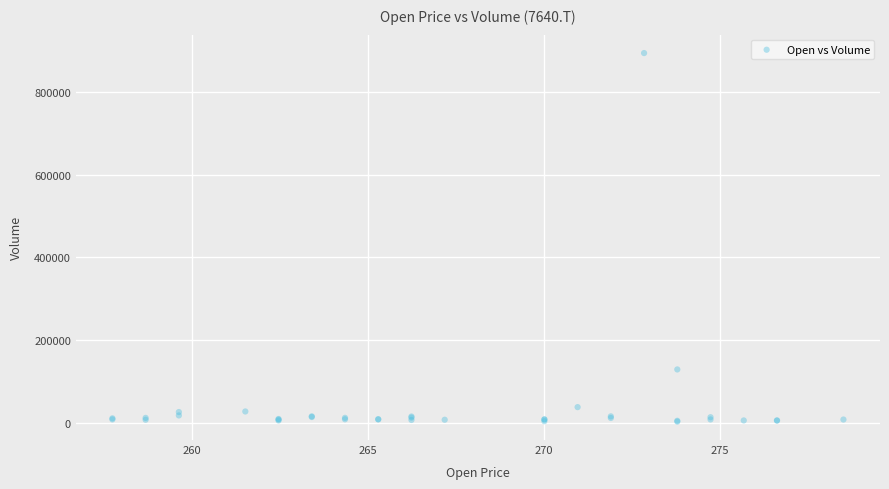

What Y value in the scatter plot is closest to 448400?

129000